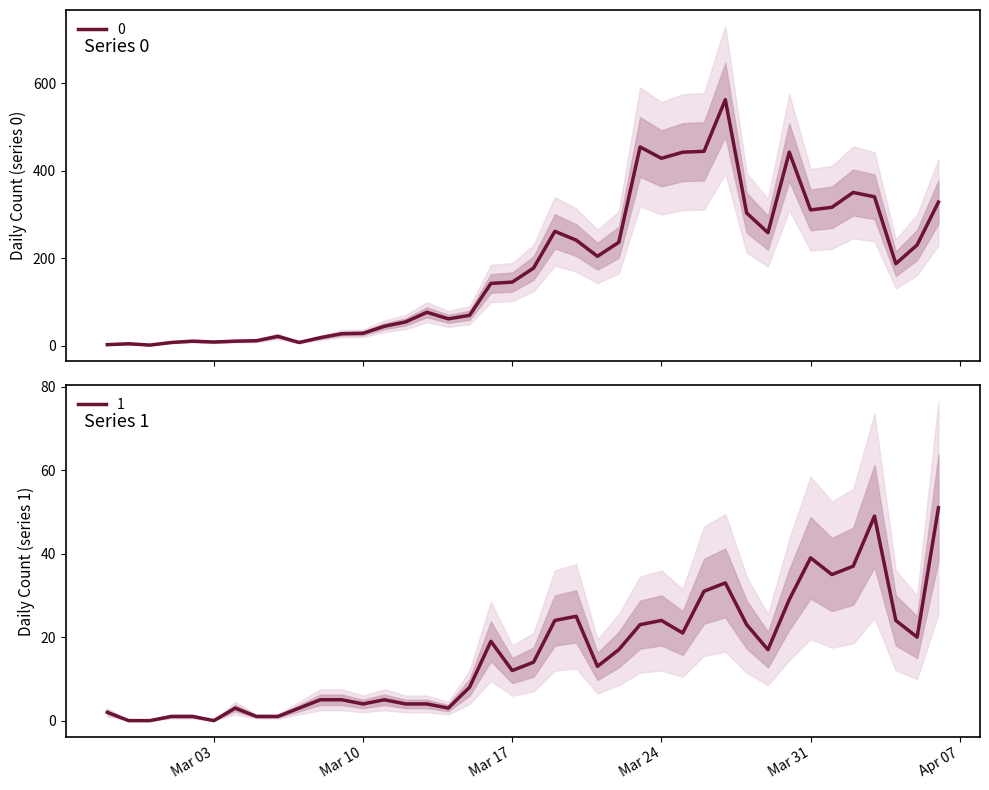

How many values in 1 are above zero?

37